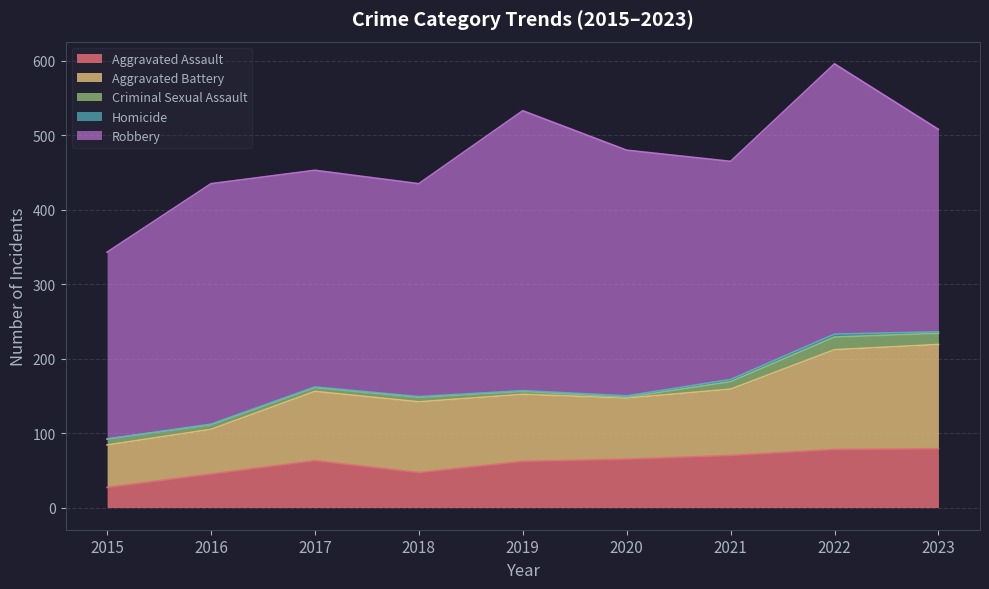

True or false: Robbery and Criminal Sexual Assault intersect in this chart.

False